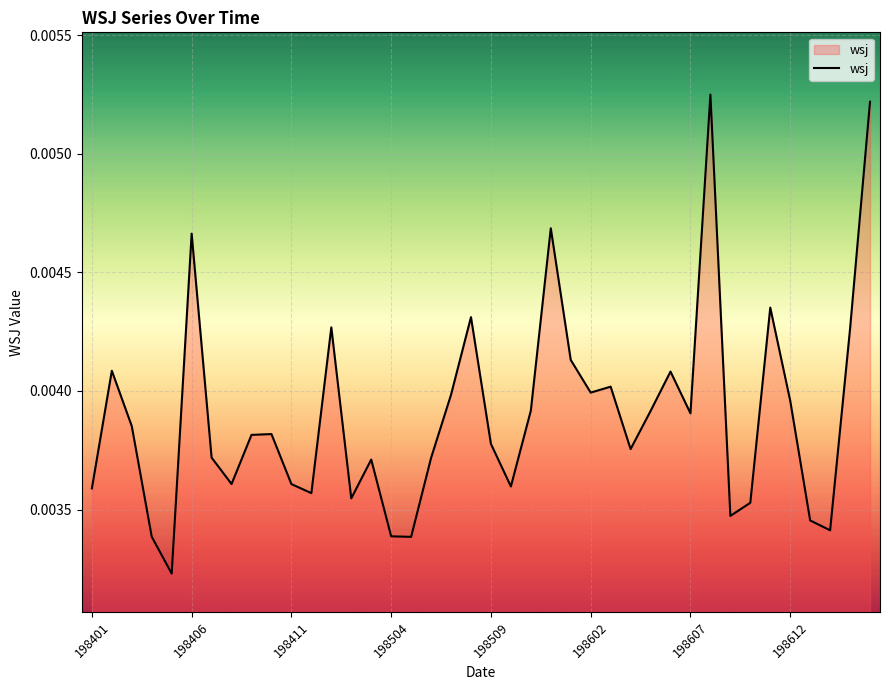

How many lines are shown in the chart?

1